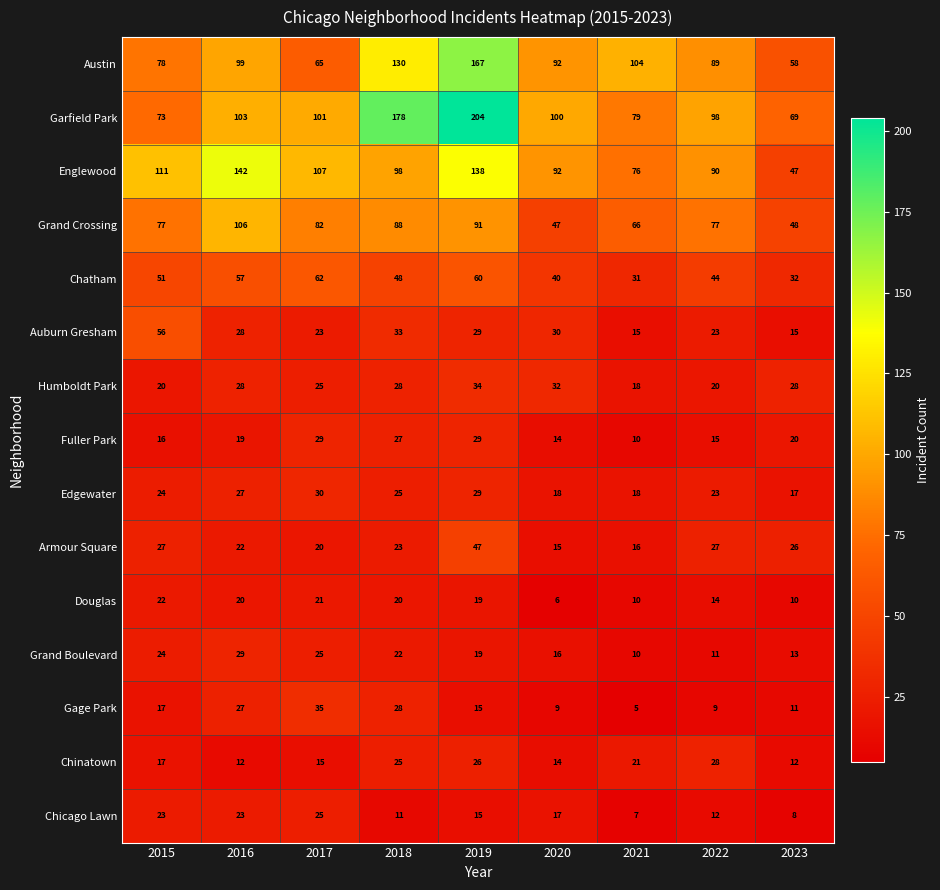

At how many categories does at least one series exceed 125?

3